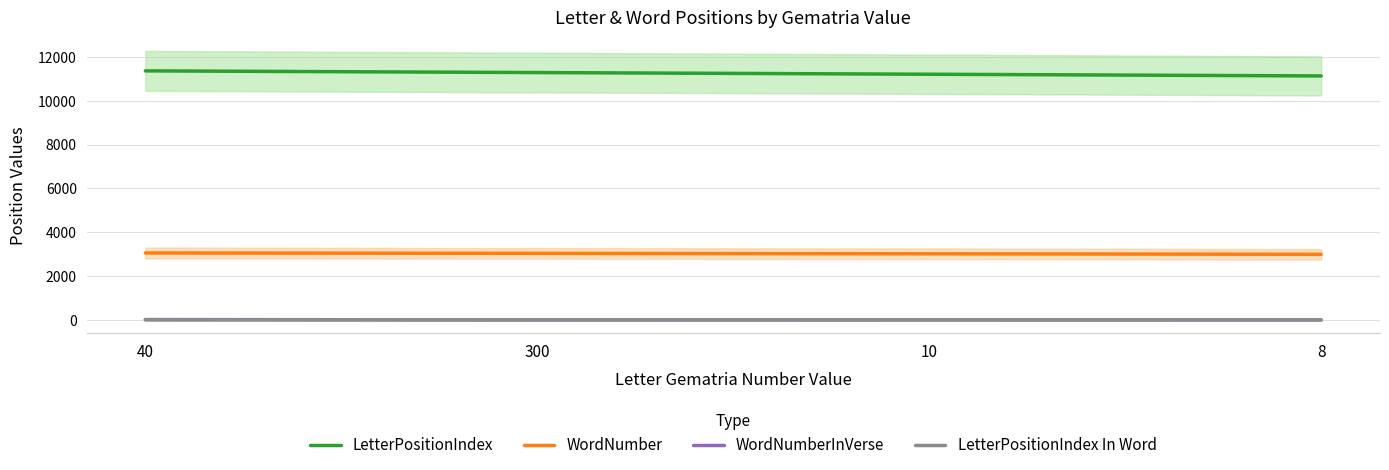

Where does the WordNumber series first go above 3039?

40